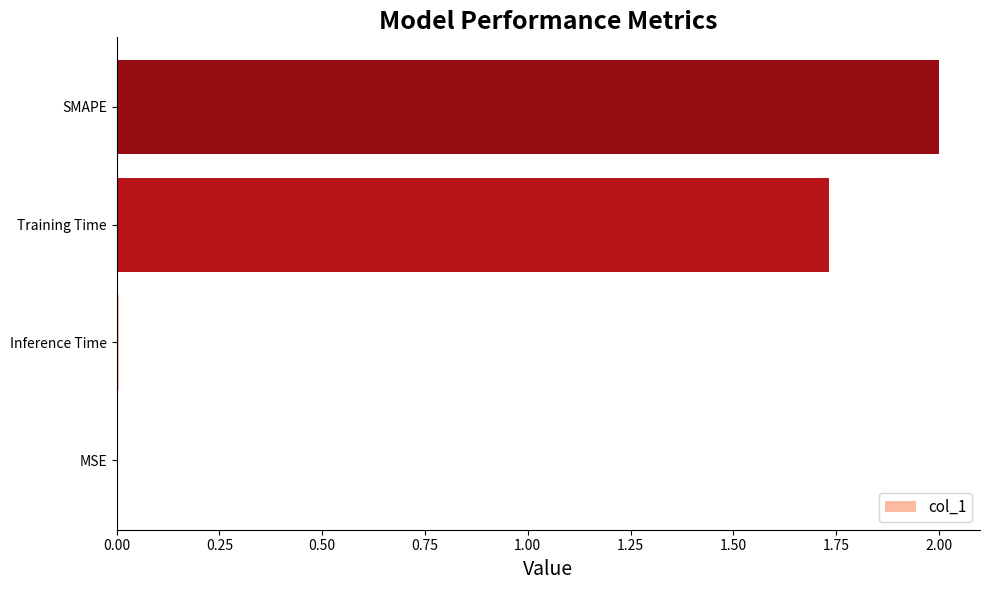

Which has a higher value, Training Time or MSE?

Training Time